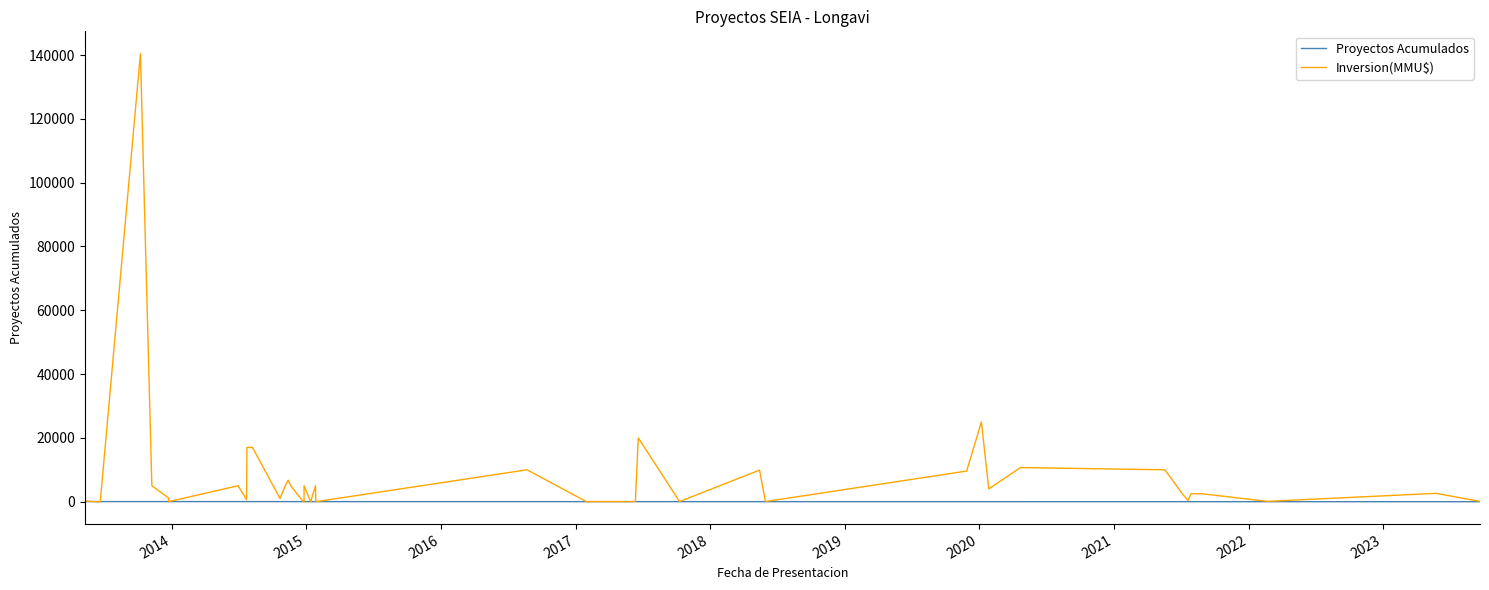

True or false: Proyectos Acumulados has a value of 8 at 23.

False